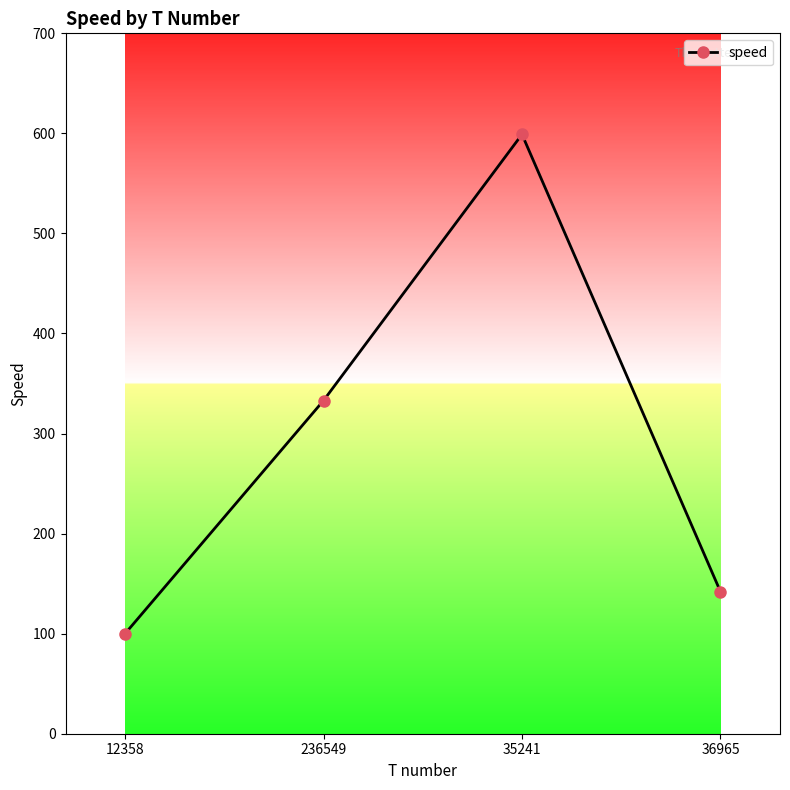

What is the change in value from 12358 to 36965?

+42